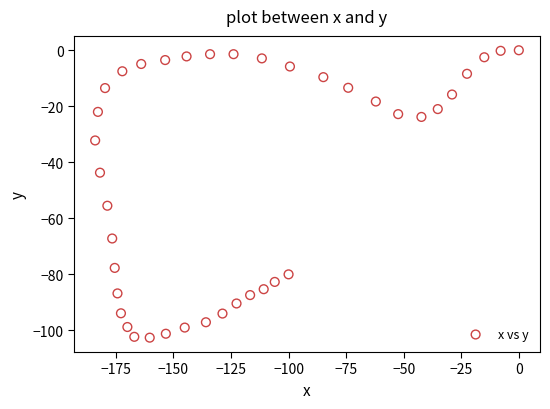

What Y value in the scatter plot is closest to -51?

-55.5